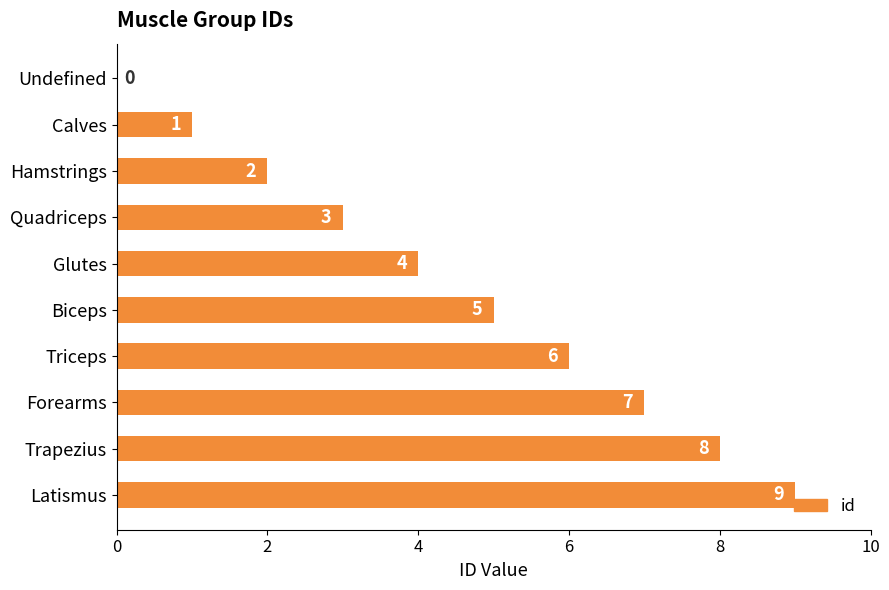

At which category does the chart reach its peak across all series?

Latismus